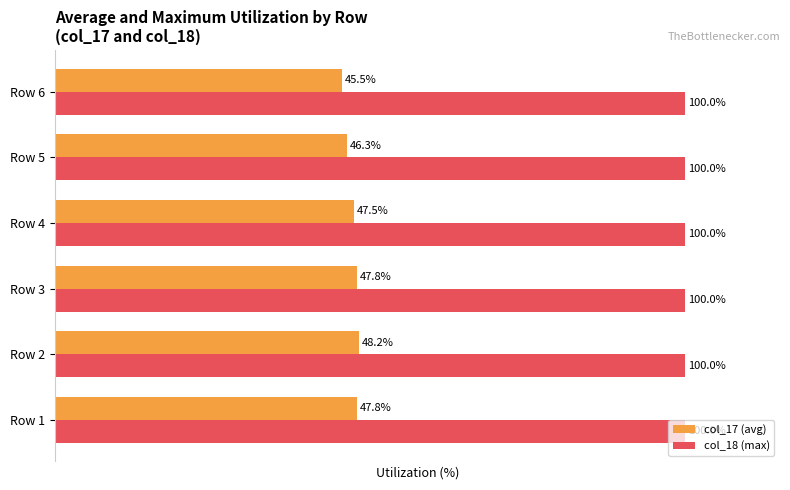

Which series has the largest range (max minus min)?

col_17 (avg)